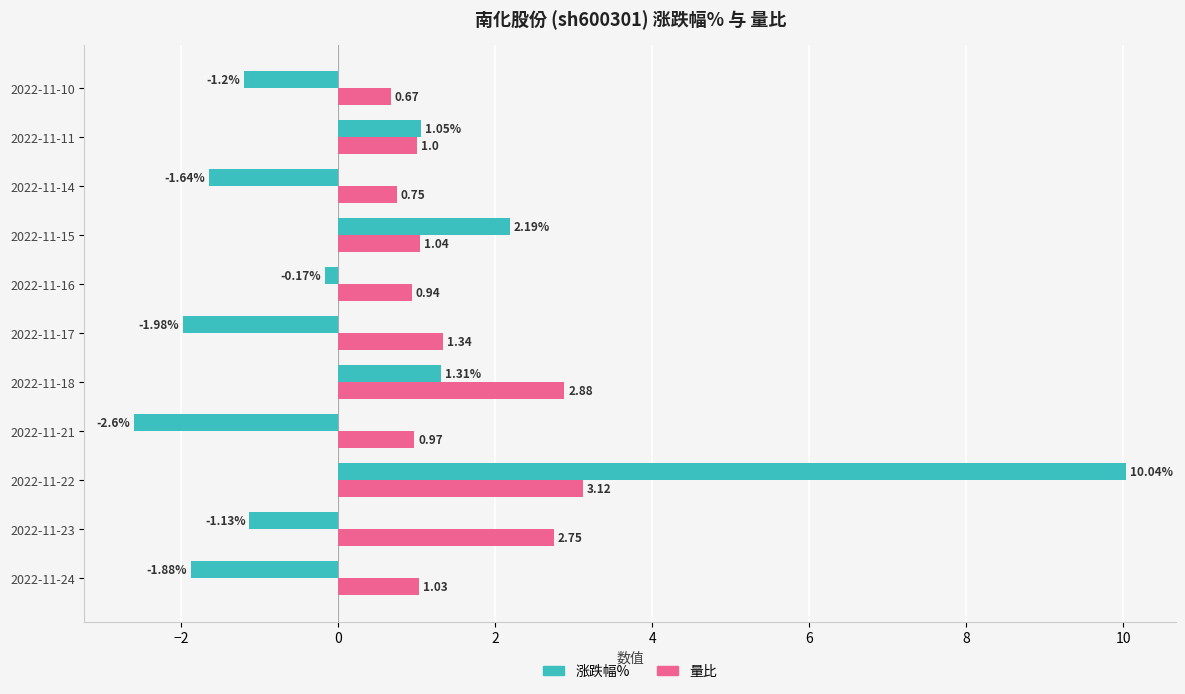

What is the difference between the 量比 values at 2022-11-22 and 2022-11-23?

0.4